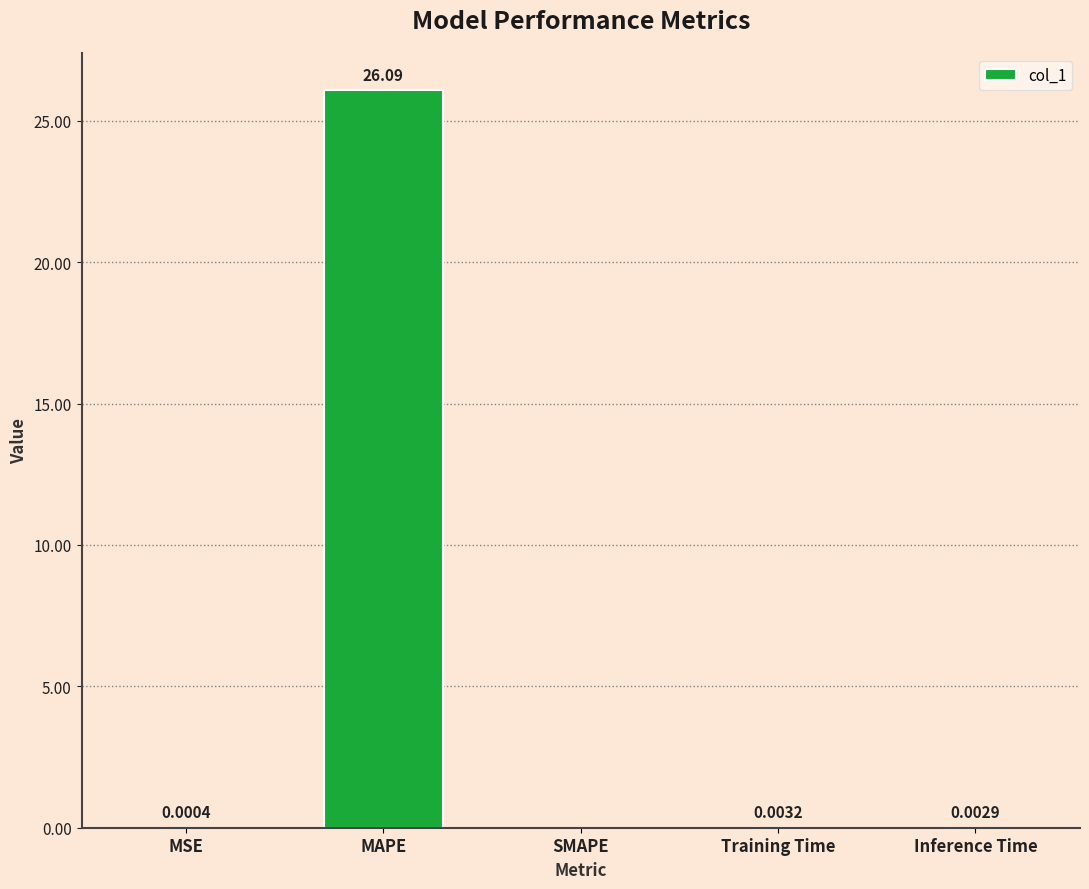

Which label corresponds to the largest value in the chart?

MAPE